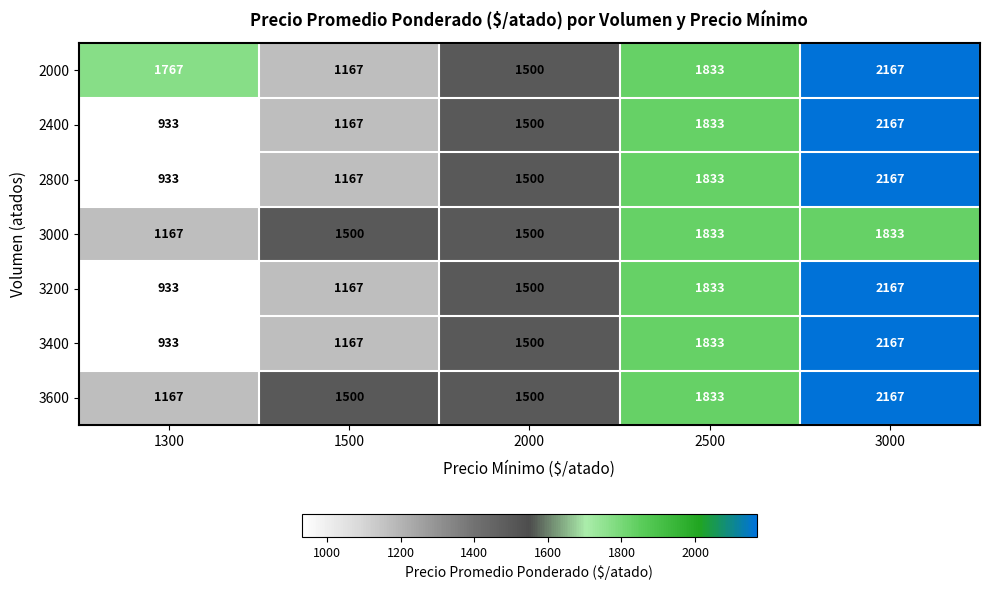

Is it true that 2400 equals 658 at 2500?

False